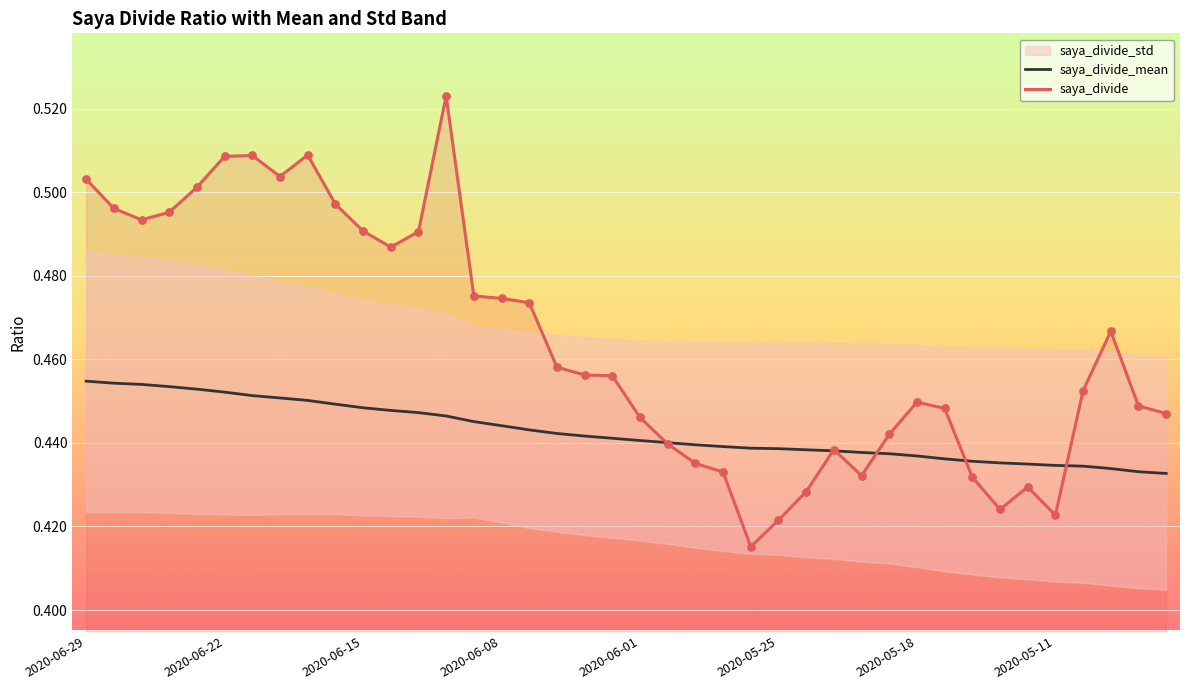

What is the total value across all series at 2020-06-01?

0.9